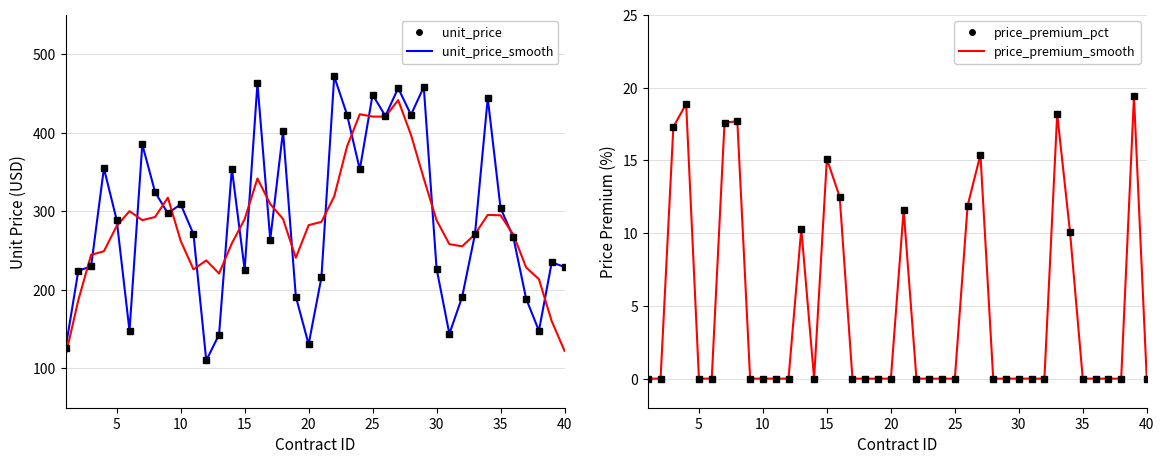

How many values in the price_premium_smooth series exceed 0?

13